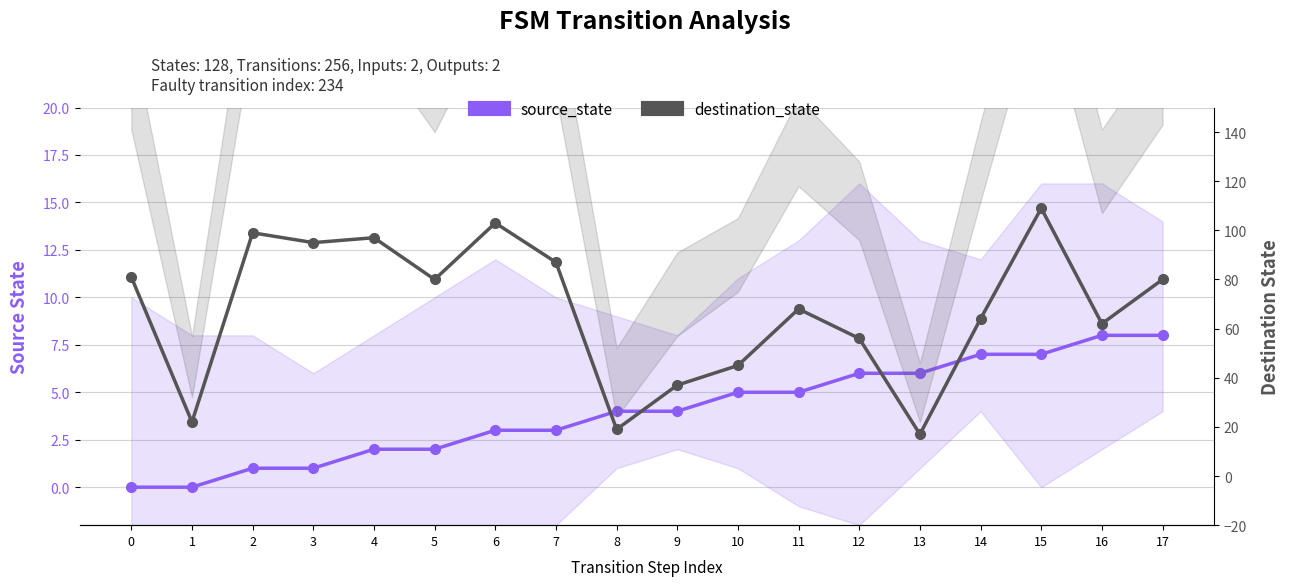

True or false: destination_state has more than 2 points higher than both neighbors.

True